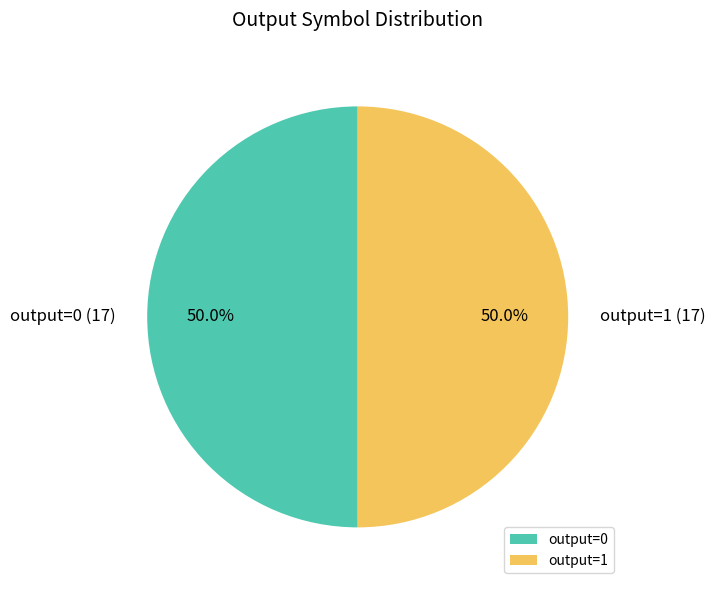

How many segments does this pie chart have?

2